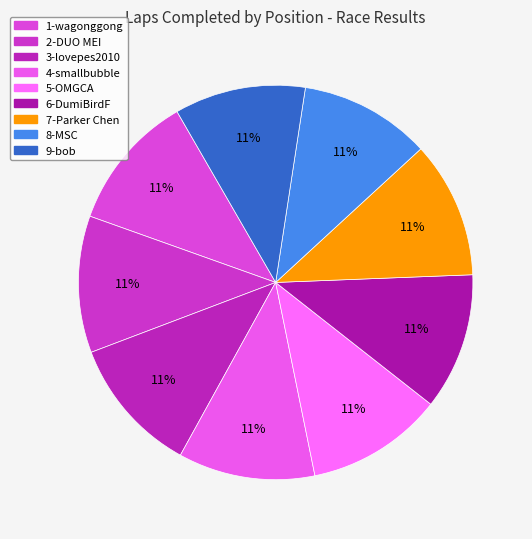

What percentage do 7-Parker Chen and 5-OMGCA together represent?

22.4%